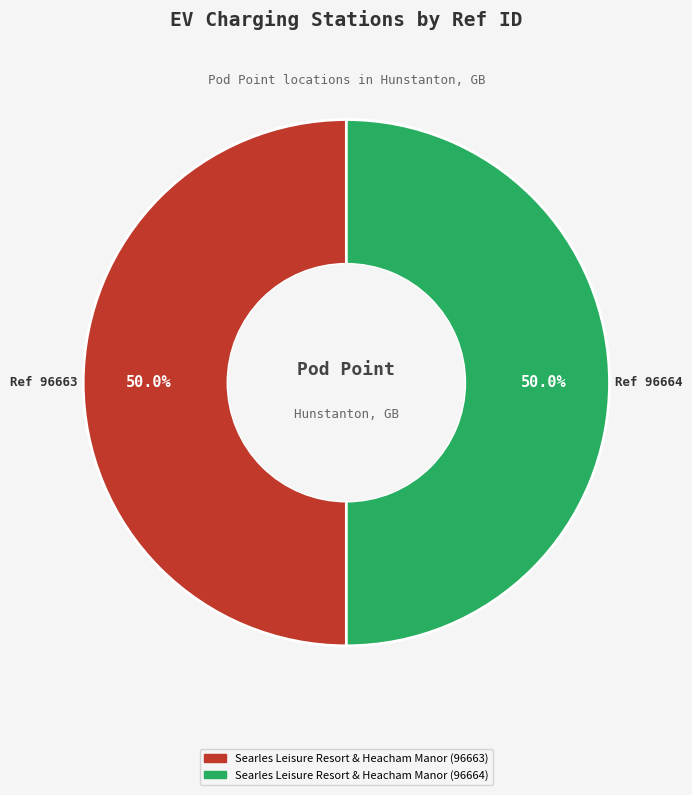

What percentage is NOT represented by Searles Leisure Resort & Heacham Manor (96663)?

50.0%